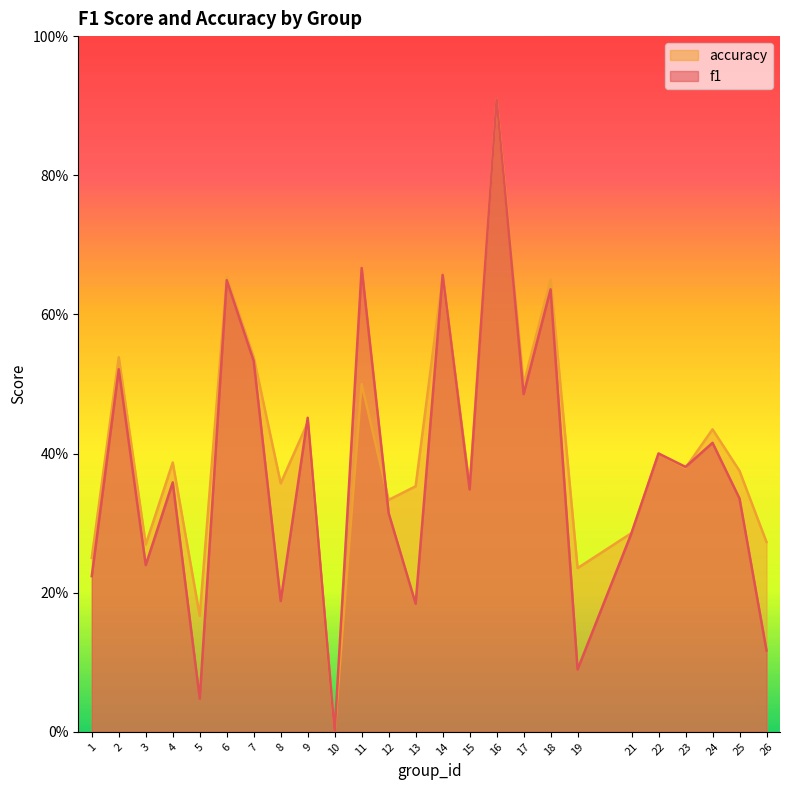

Rank the series by their maximum value, from lowest to highest.

f1, accuracy